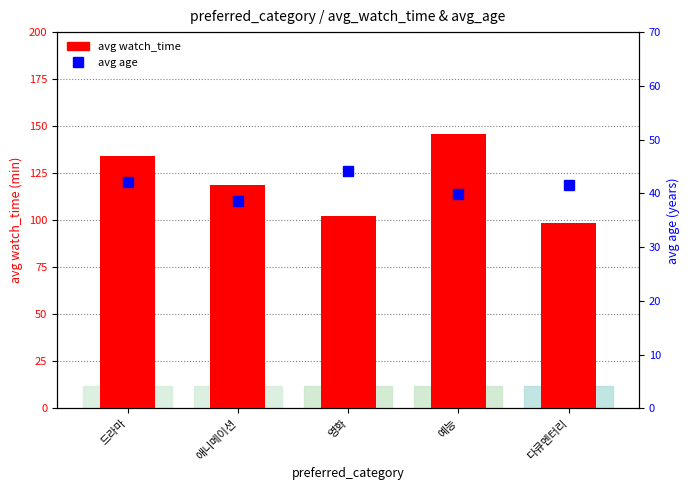

Where is avg age nearest to the value 41?

다큐멘터리